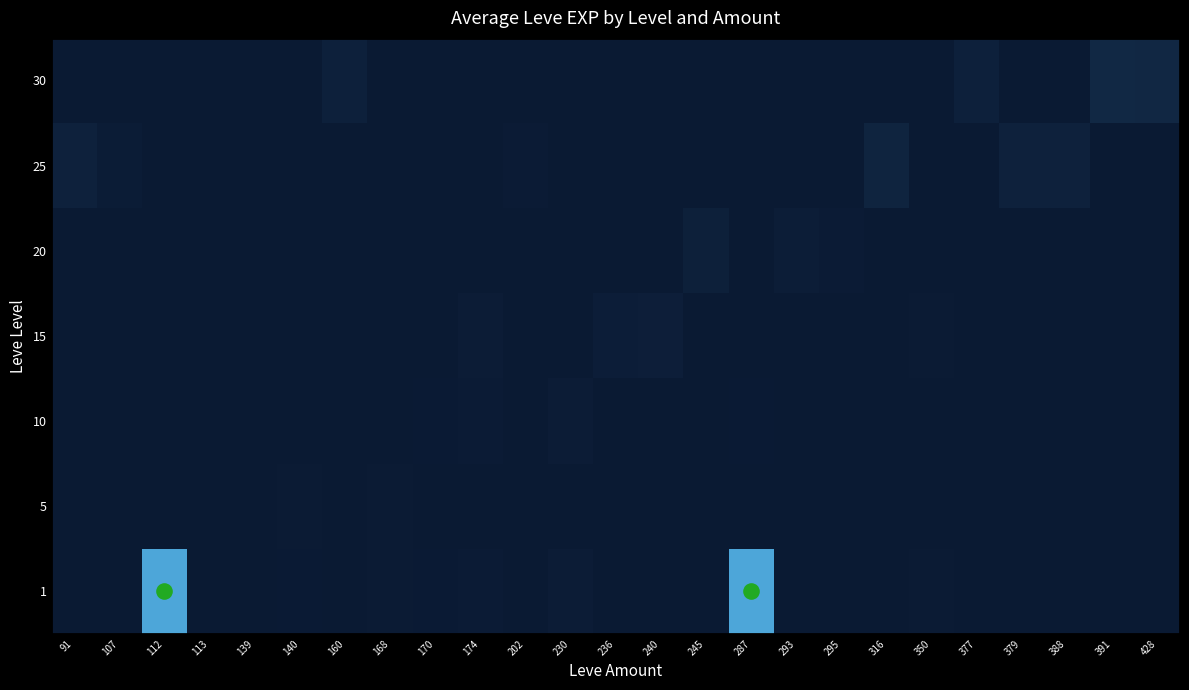

The value of 30 at 113 is 0. True or false?

True